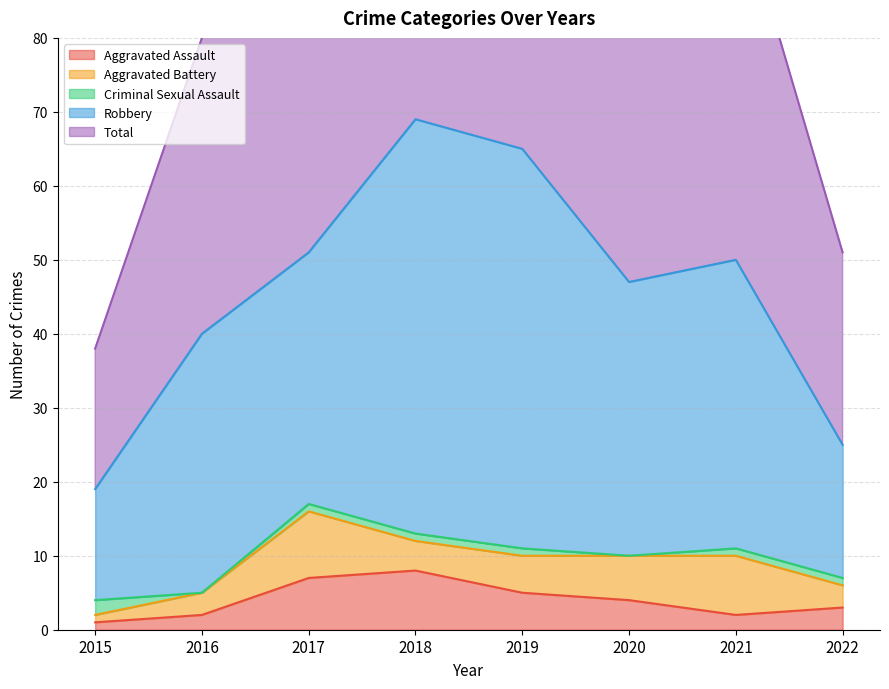

What value does the Robbery series have at 2016, to the nearest 10?

40